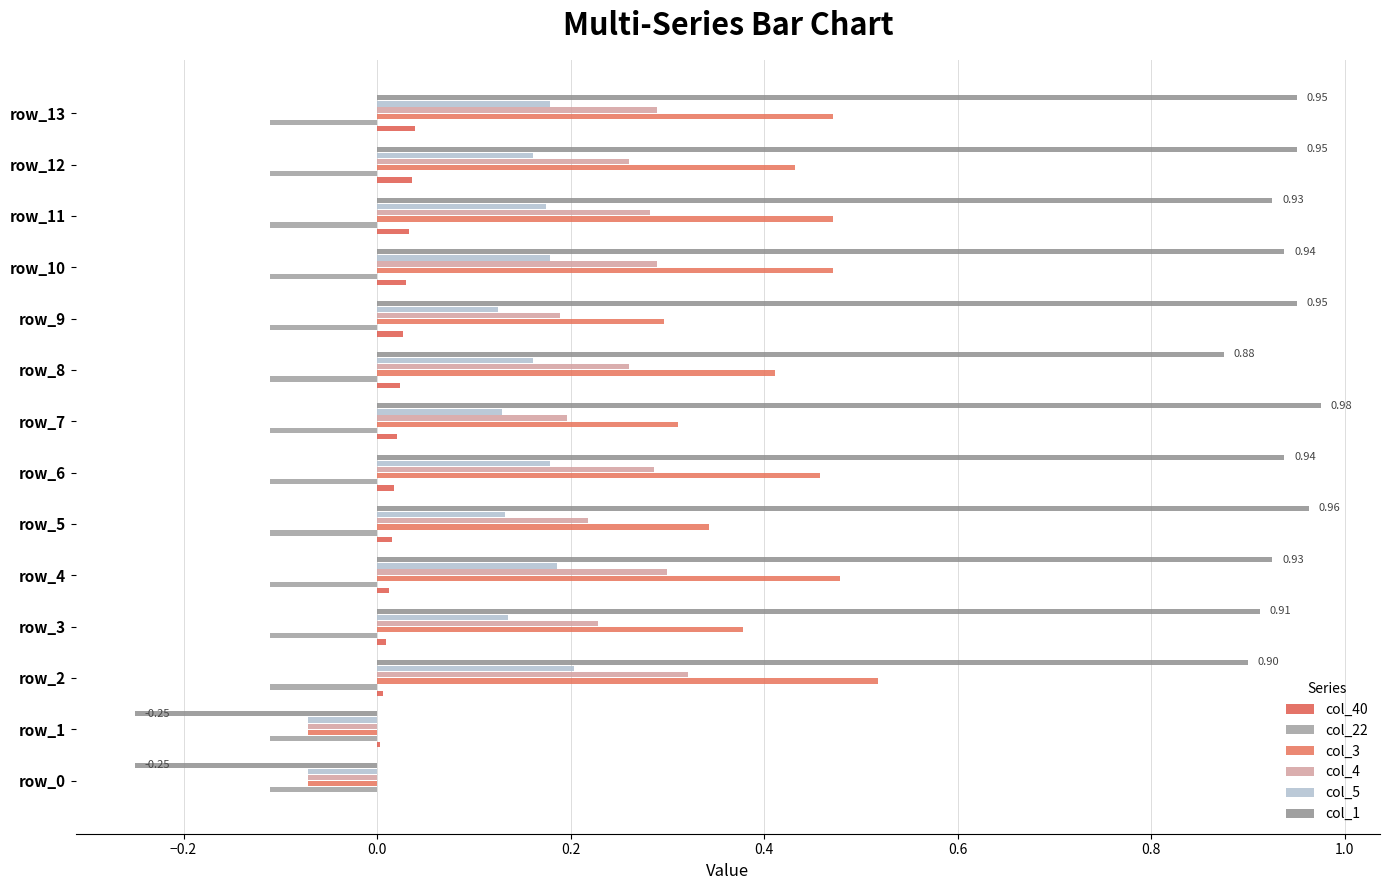

How many distinct data groups are displayed?

6